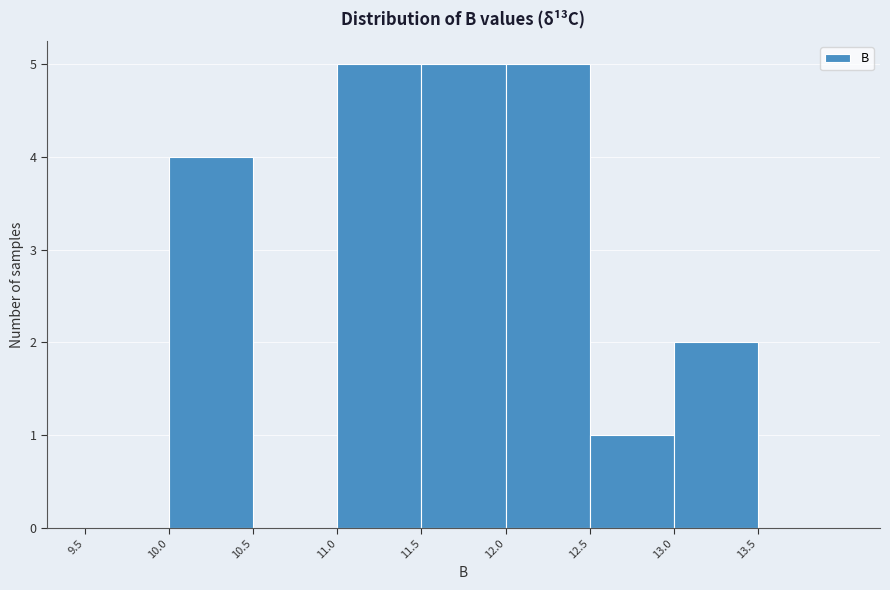

Reading left to right, list every bar in this chart as the range it spans on the x-axis followed by its height. The values are not printed on the chart, so give them approximately, as read against the axis.

9.5 to 10.0: 0
10.0 to 10.5: 4
10.5 to 11.0: 0
11.0 to 11.5: 5
11.5 to 12.0: 5
12.0 to 12.5: 5
12.5 to 13.0: 1
13.0 to 13.5: 2
13.5 to 14.0: 0